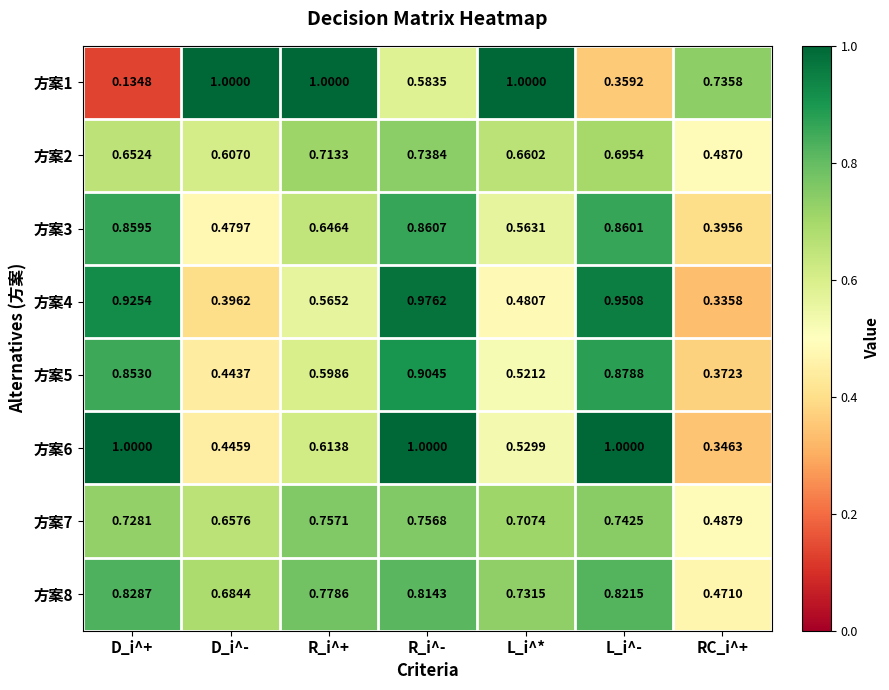

Which category has the lowest value in the 方案2 series?

RC_i^+